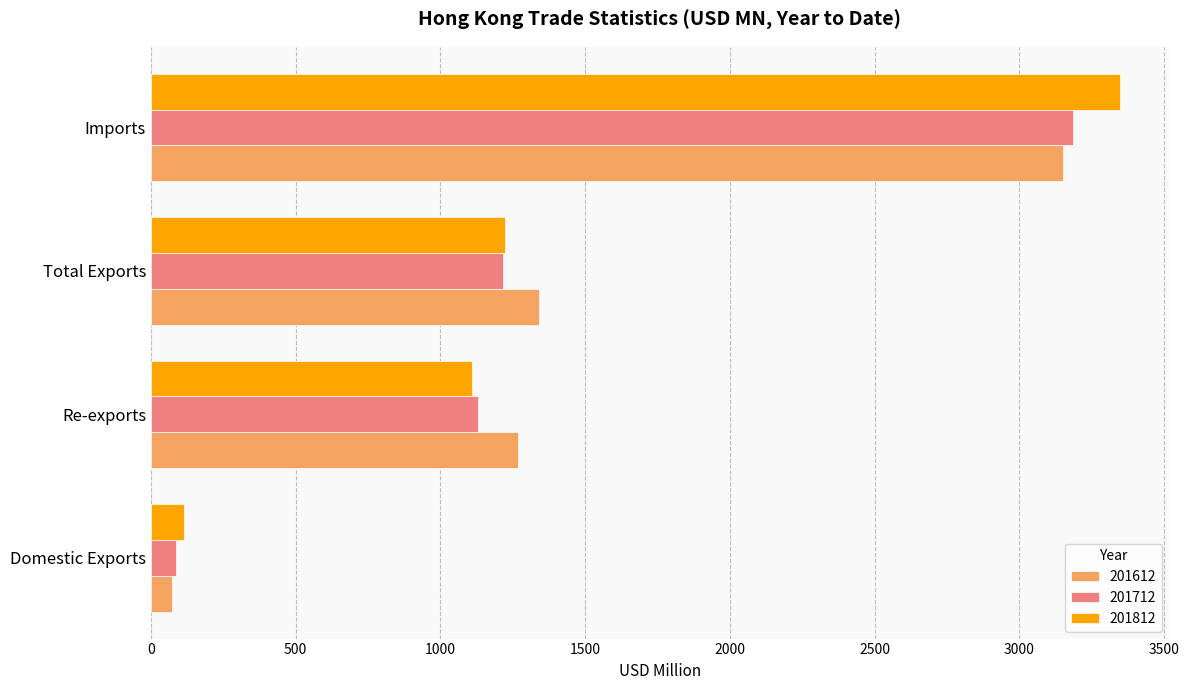

Read the 201812 value at Re-exports.

1109.7